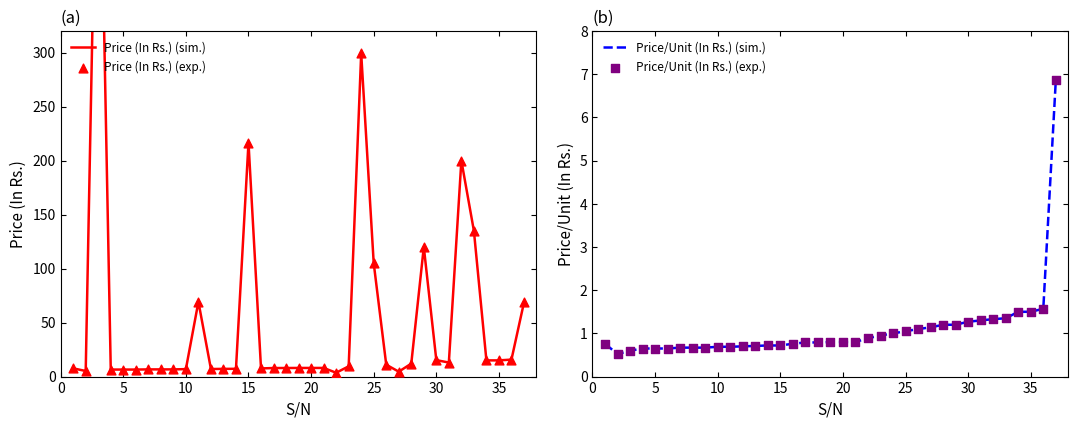

What is the minimum value for Price/Unit (In Rs.) (sim.)?

0.5